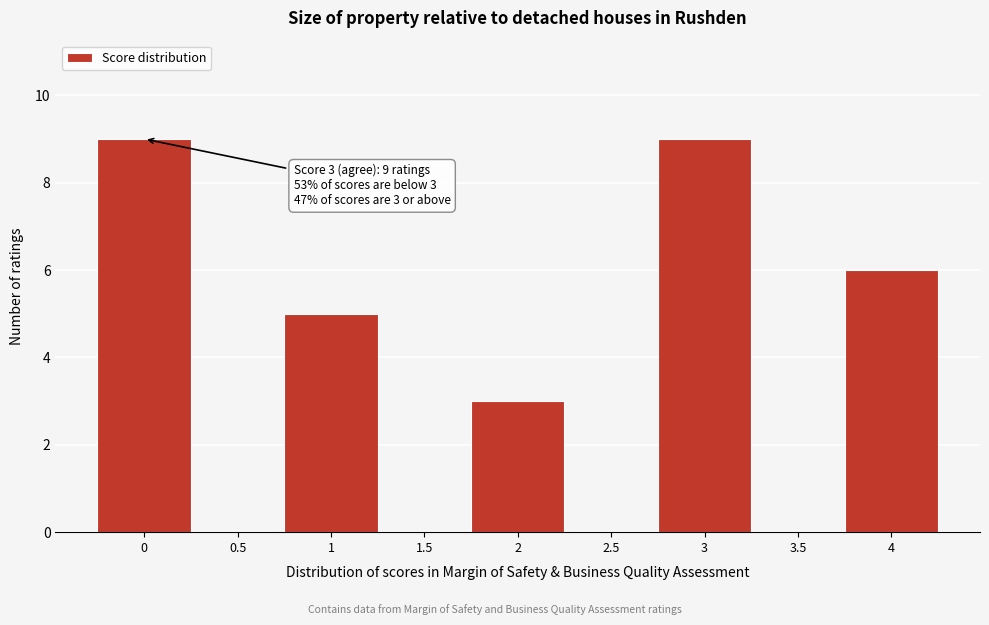

Reading left to right, transcribe all the data shown in this chart.

0=9	0.5=0	1=5	1.5=0	2=3	2.5=0	3=9	3.5=0	4=6